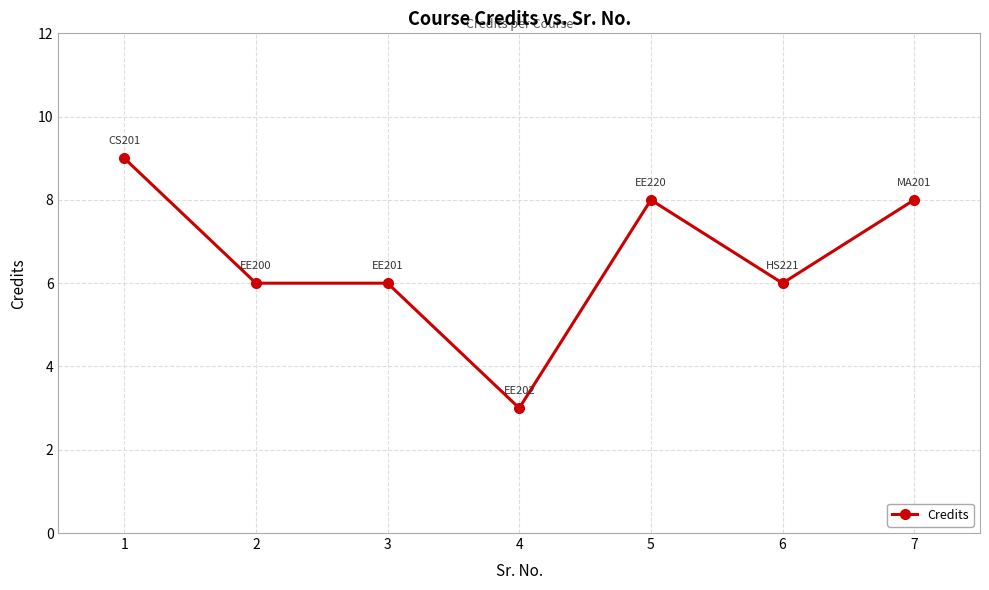

How many data points does each series have?

7